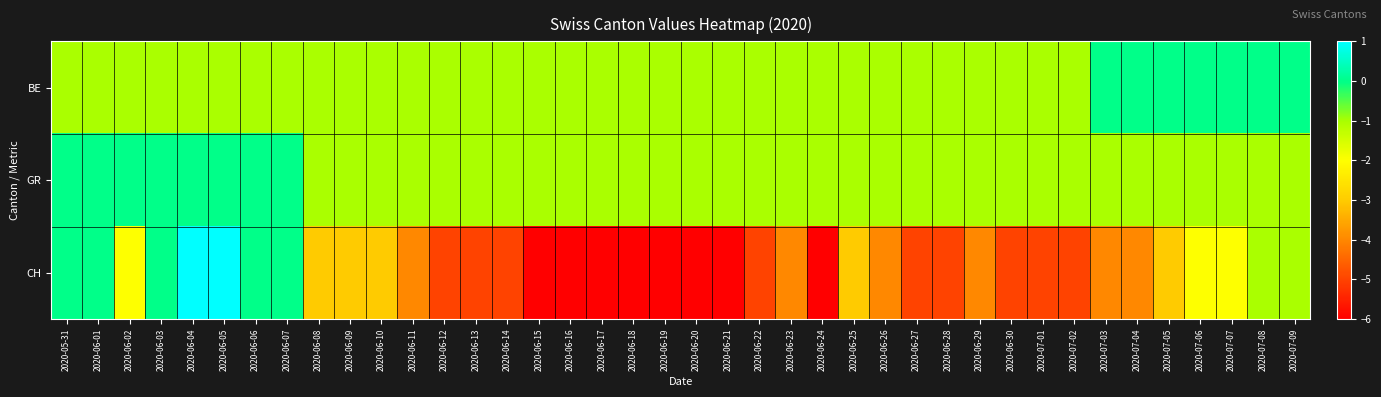

Which series has the widest spread of values?

CH